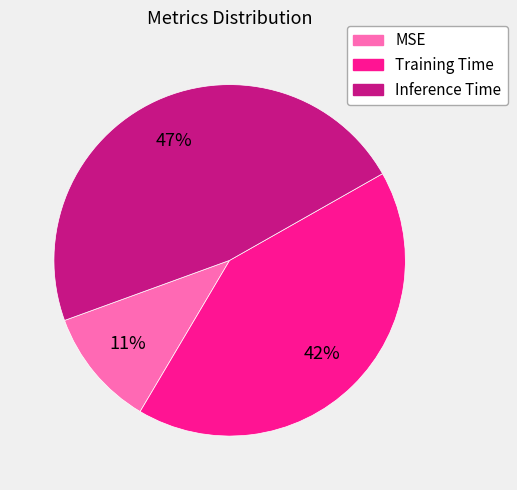

Which category has the biggest portion of the pie?

Inference Time